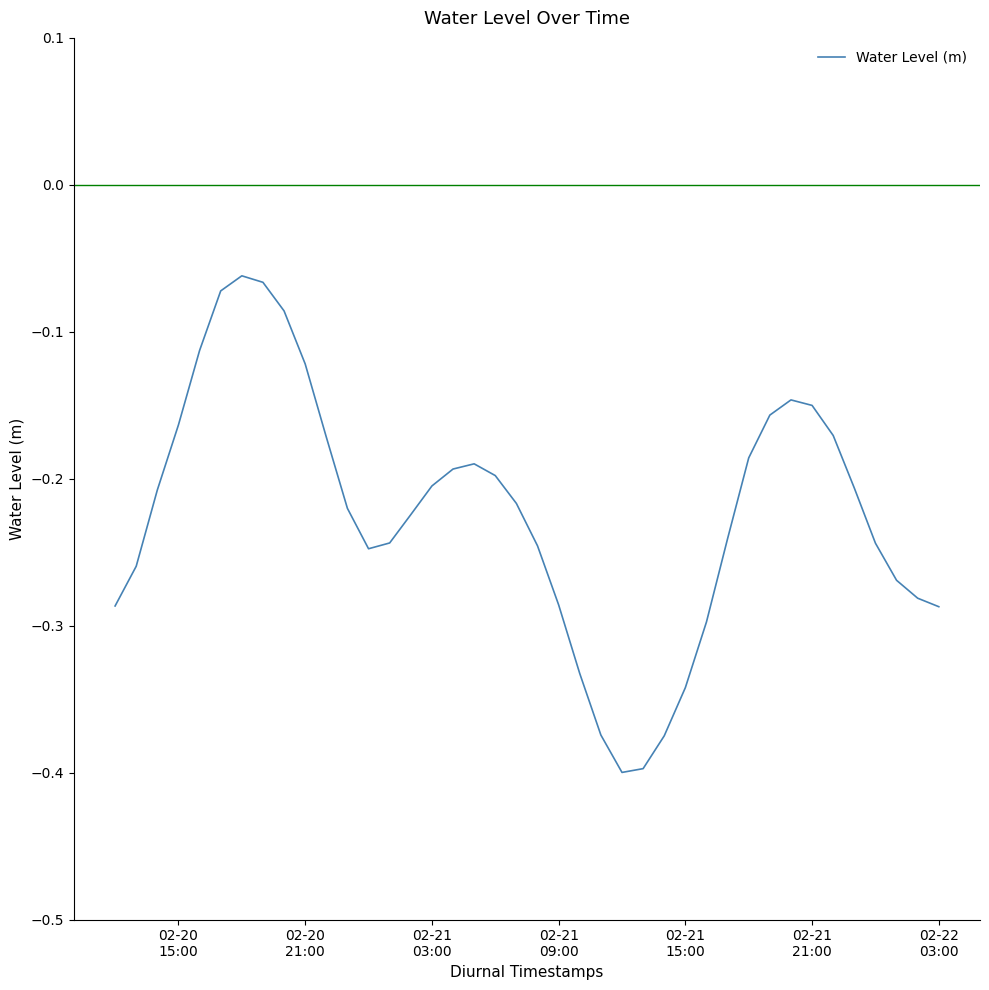

What is the difference between the maximum and minimum values?

0.3